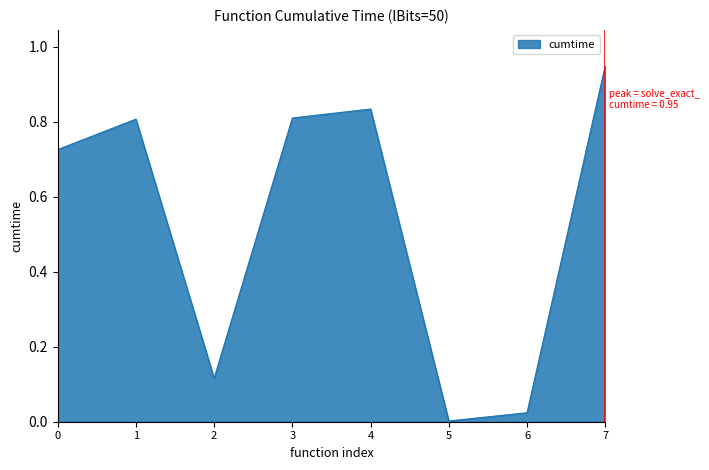

How many lines are shown in the chart?

1